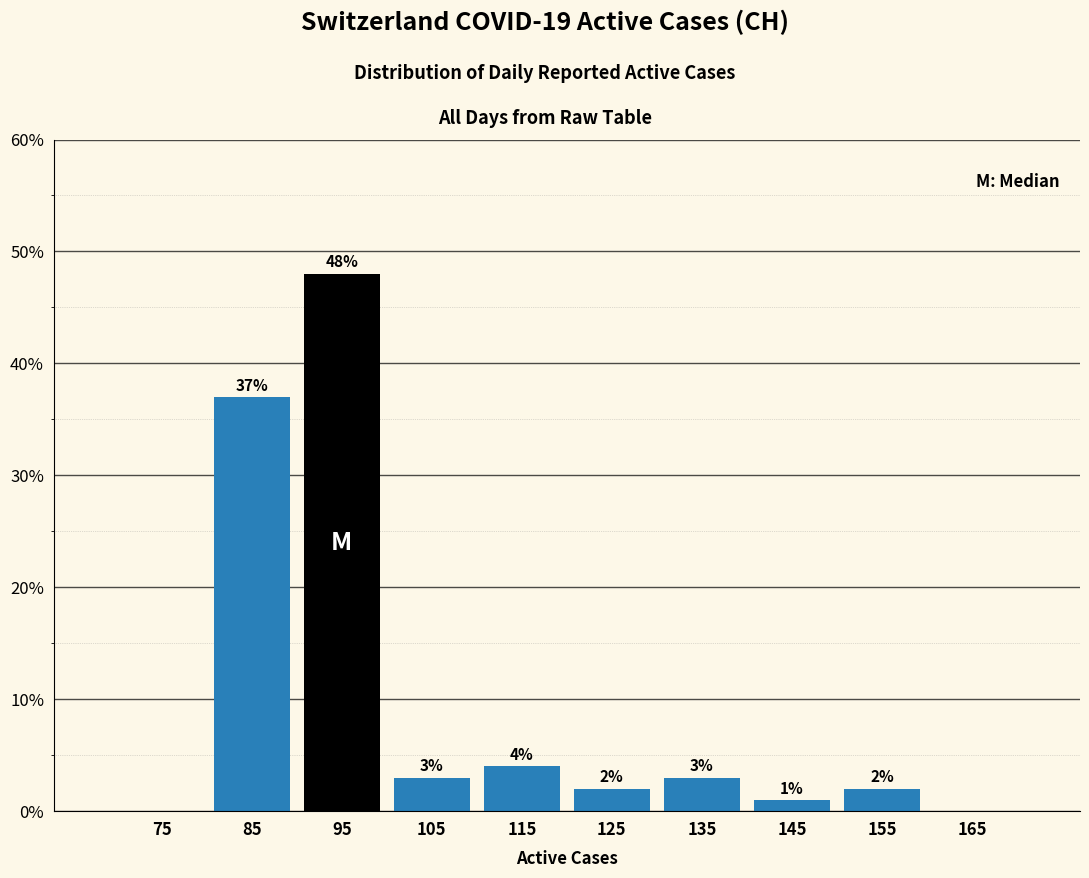

Which range on the x-axis has the tallest bar?

90 to 100